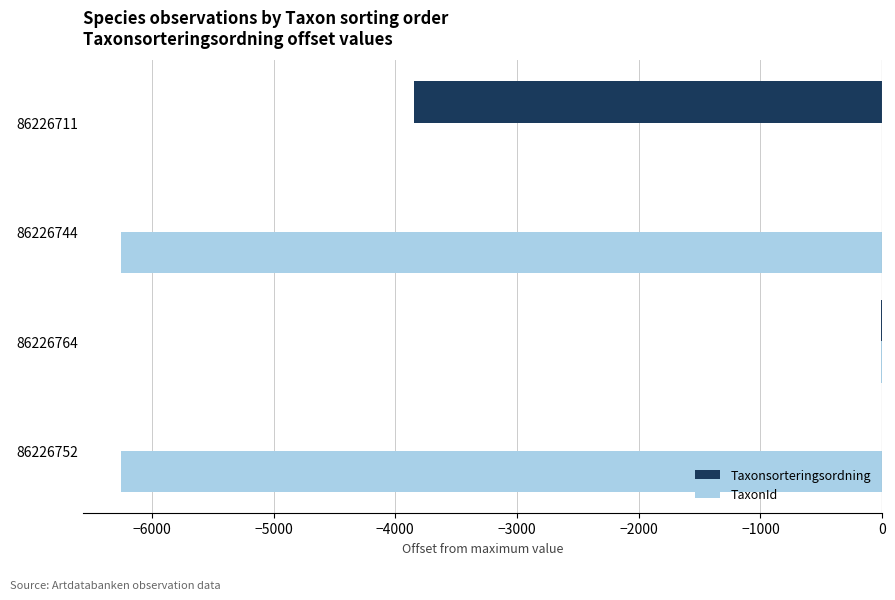

Where is TaxonId nearest to the value -3127?

86226764